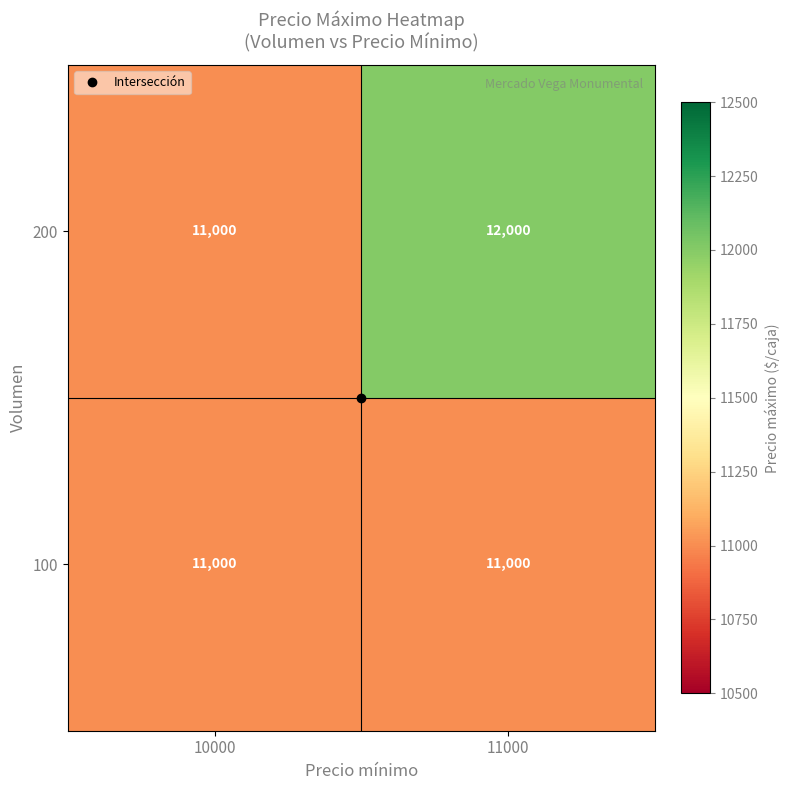

List the series in order of their overall mean, highest first.

200, 100